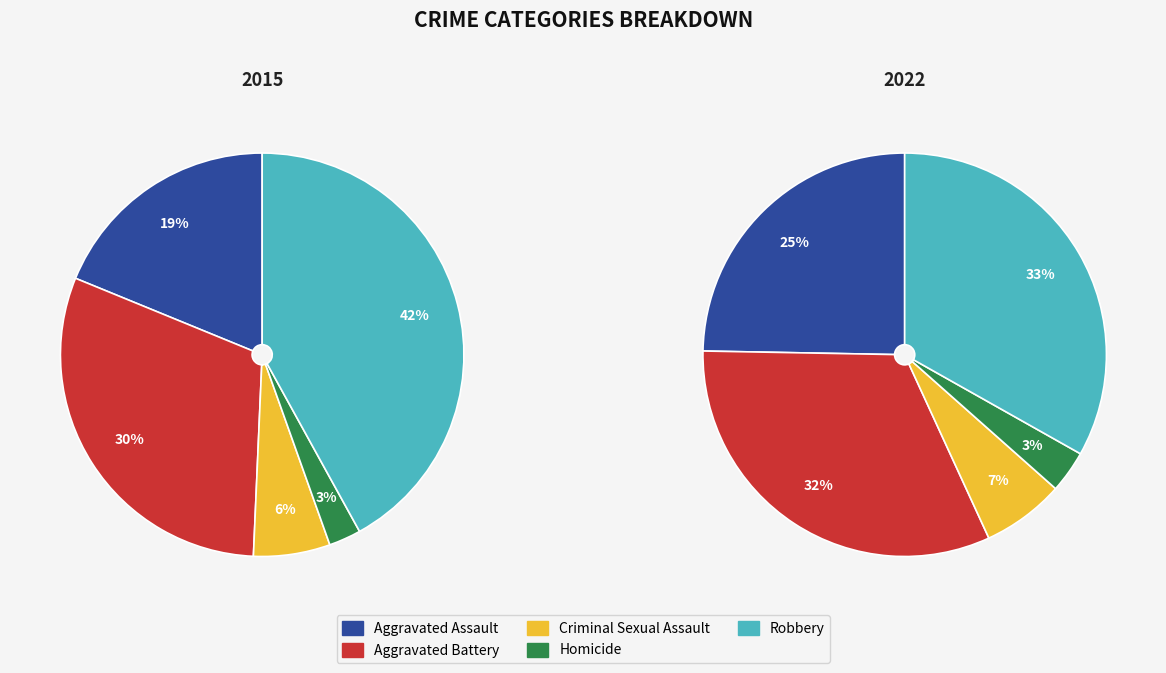

The Aggravated Battery slice represents 30% of the pie. True or false?

True